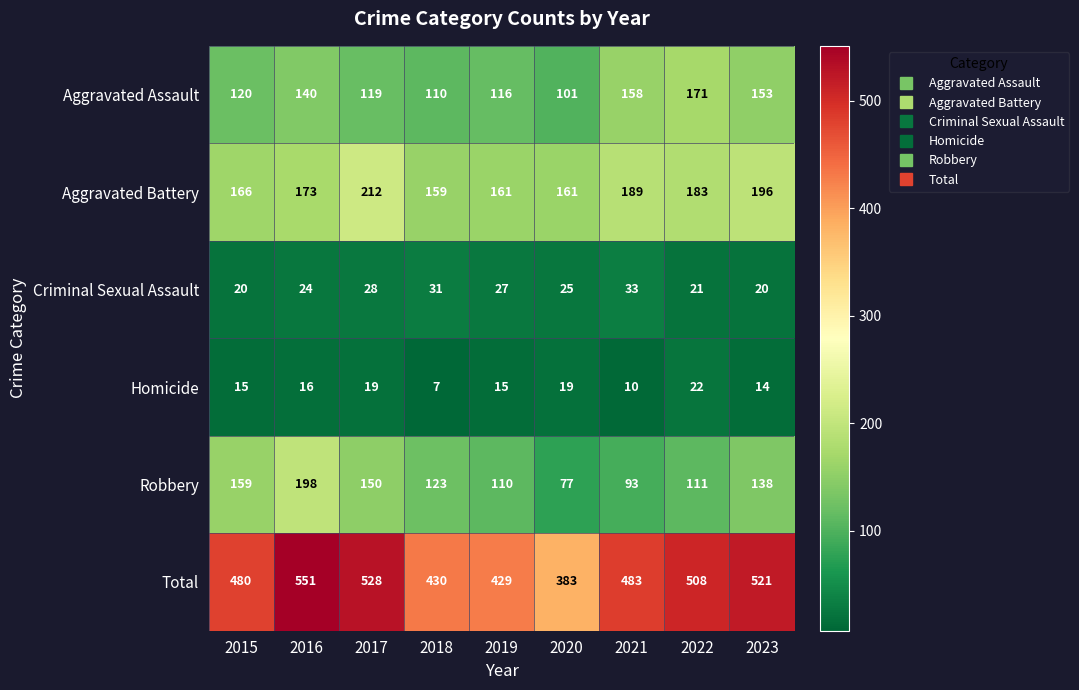

List the labels in order of Total value, smallest first.

2020, 2019, 2018, 2015, 2021, 2022, 2023, 2017, 2016